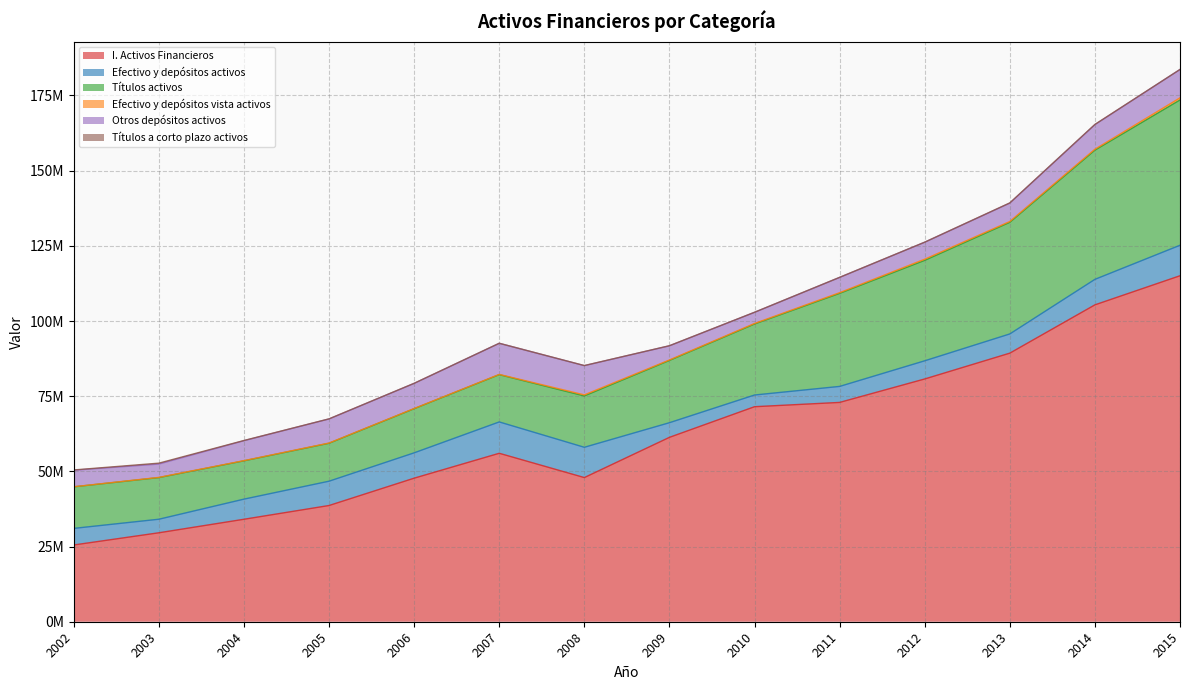

Where is Títulos activos nearest to the value 30464652?

2011